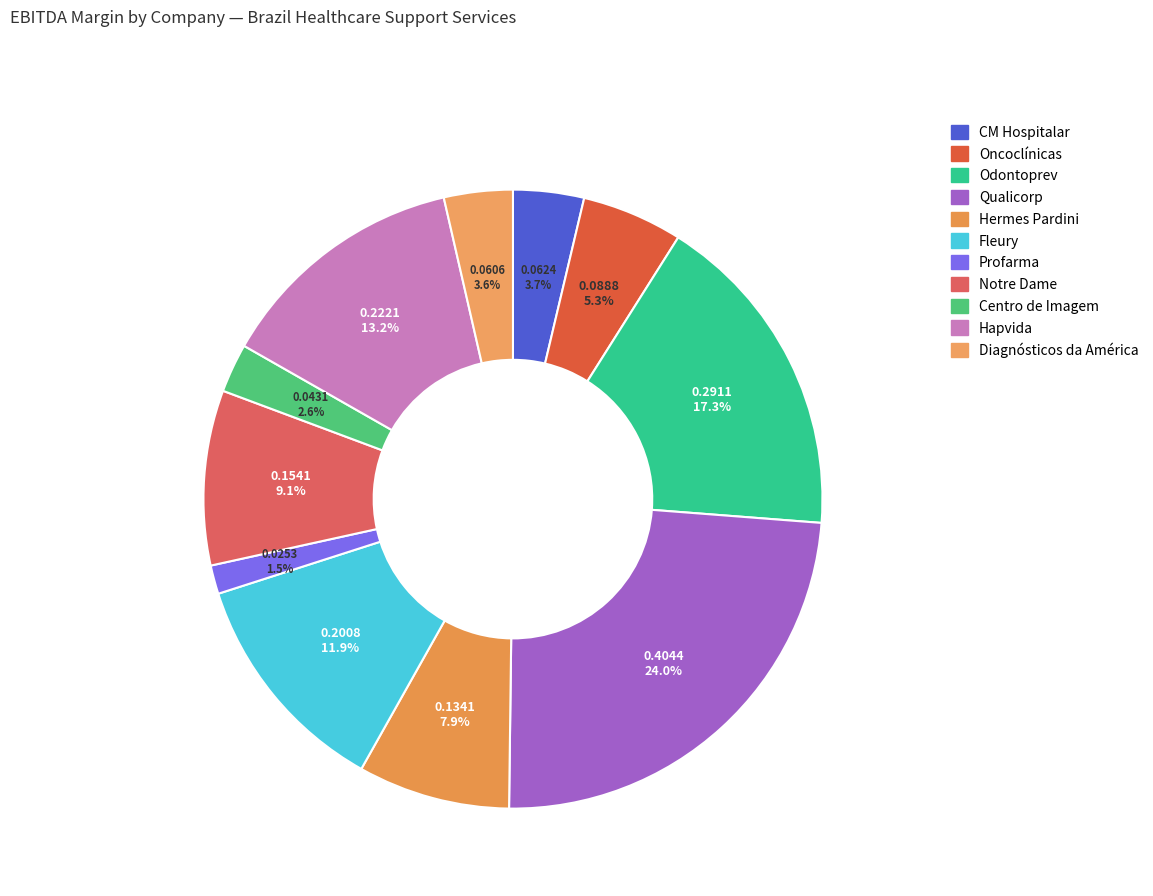

True or false: Profarma accounts for 1% of the total.

True